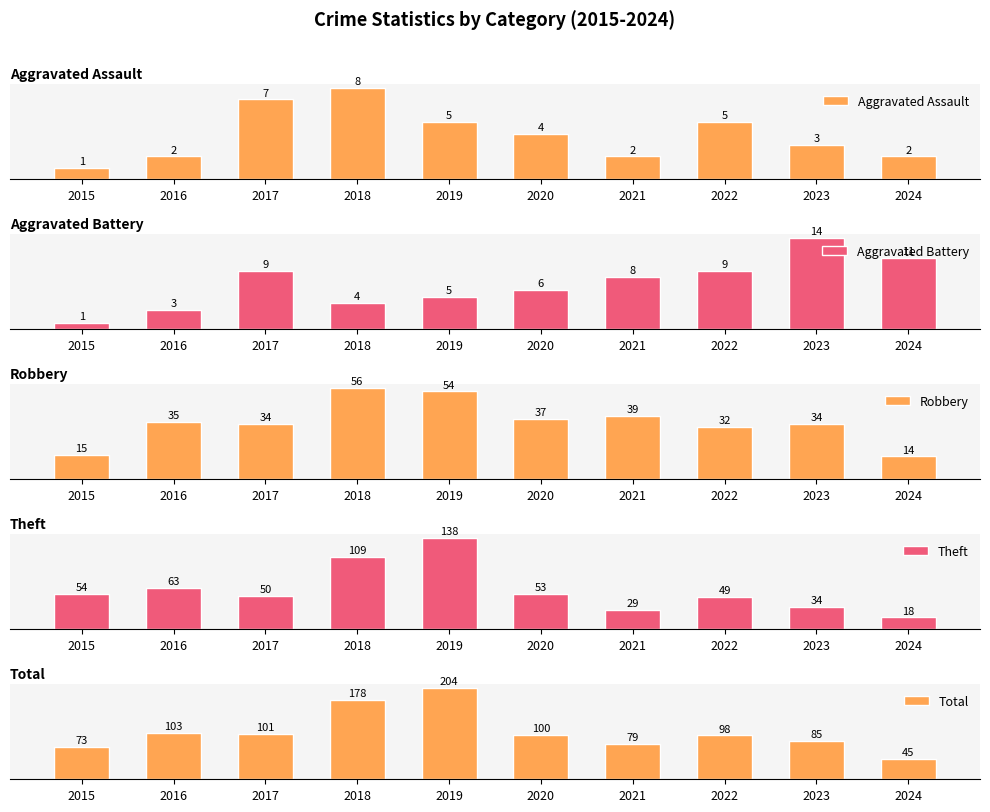

Reading left to right, extract all data points from this chart.

Aggravated Assault: 2015=1	2016=2	2017=7	2018=8	2019=5	2020=4	2021=2	2022=5	2023=3	2024=2
Aggravated Battery: 2015=1	2016=3	2017=9	2018=4	2019=5	2020=6	2021=8	2022=9	2023=14	2024=11
Robbery: 2015=15	2016=35	2017=34	2018=56	2019=54	2020=37	2021=39	2022=32	2023=34	2024=14
Theft: 2015=54	2016=63	2017=50	2018=109	2019=138	2020=53	2021=29	2022=49	2023=34	2024=18
Total: 2015=73	2016=103	2017=101	2018=178	2019=204	2020=100	2021=79	2022=98	2023=85	2024=45